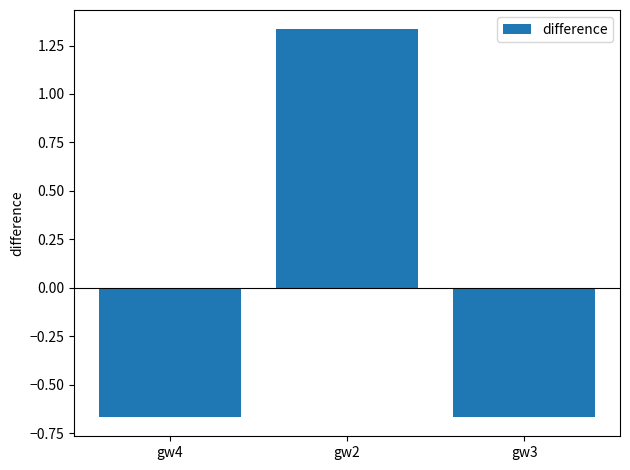

What is the difference between the values at gw3 and gw2?

2.0